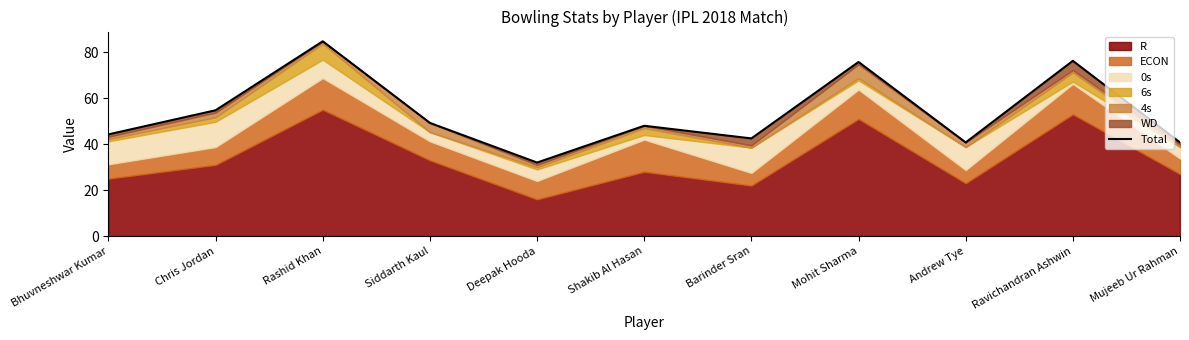

What is the sum of all values?

589.0